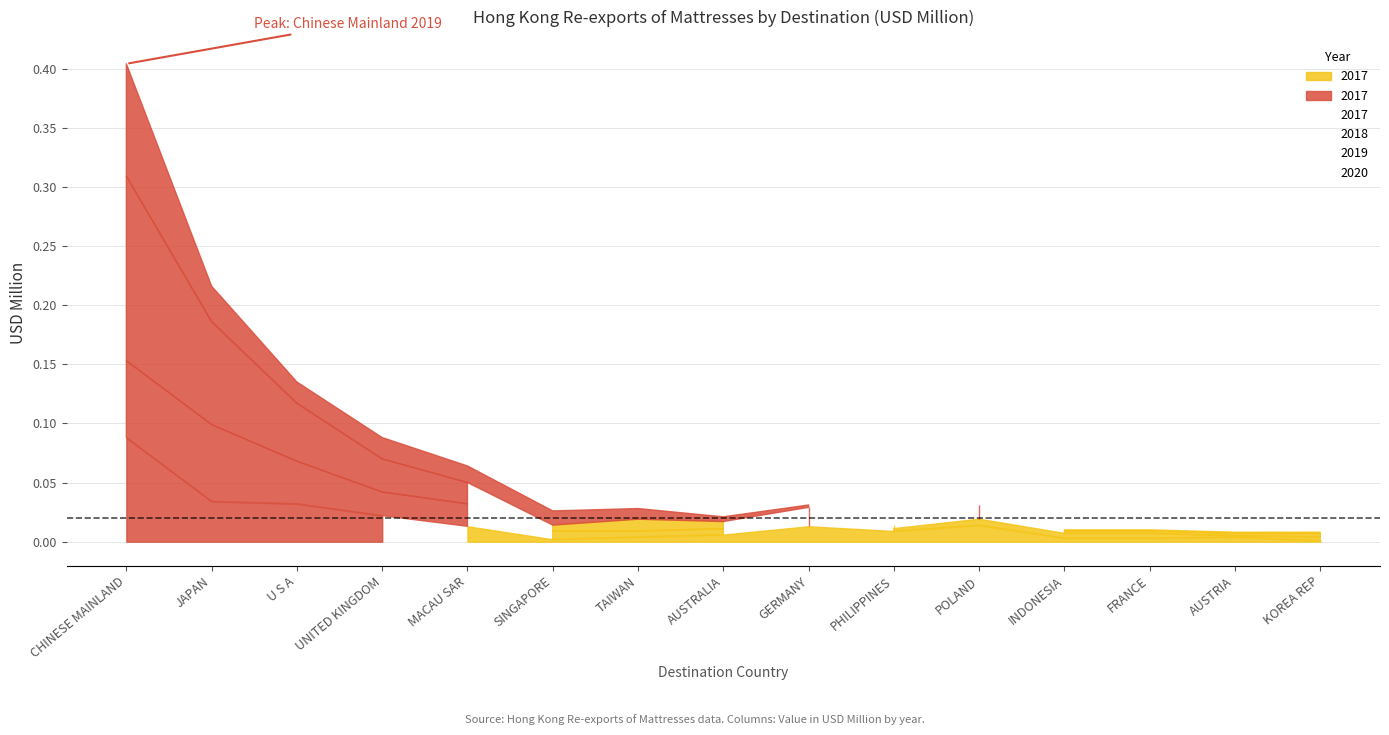

Between UNITED KINGDOM and PHILIPPINES, which series saw the biggest shift?

2019 Value (USD M)